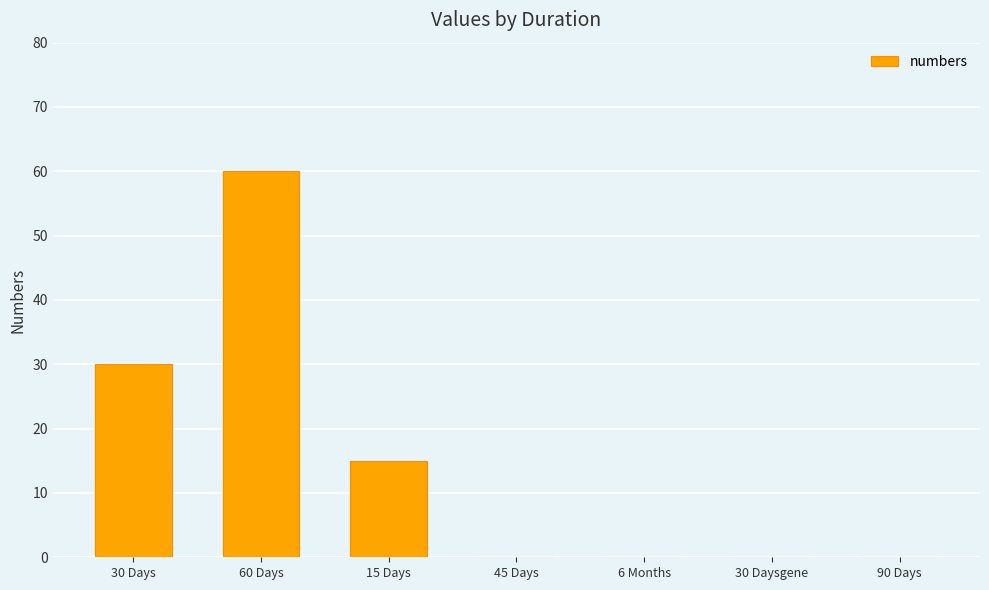

Approximately how many times larger is the value at 30 Days compared to 60 Days?

0.5